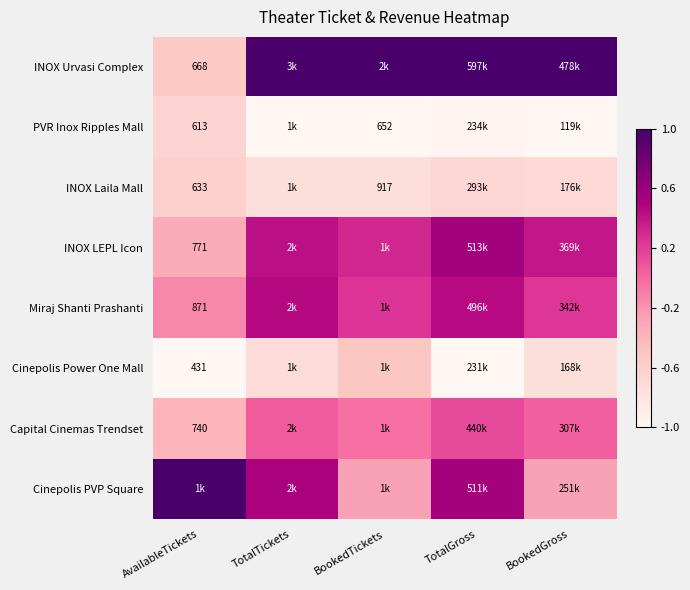

What is the greatest value displayed?

1.0